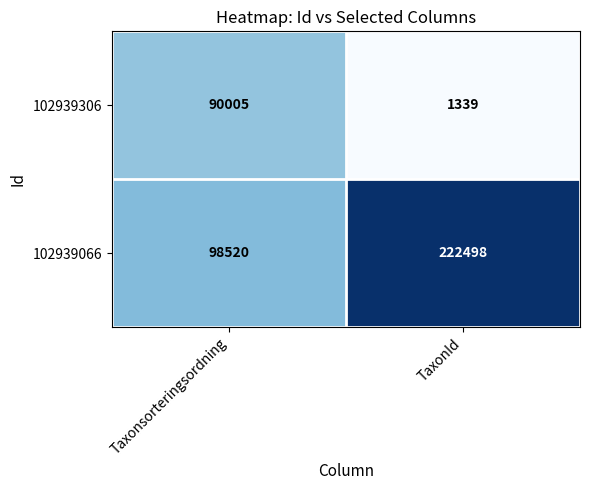

Is the value of 102939306 at TaxonId greater than the value of 102939066 at TaxonId?

No